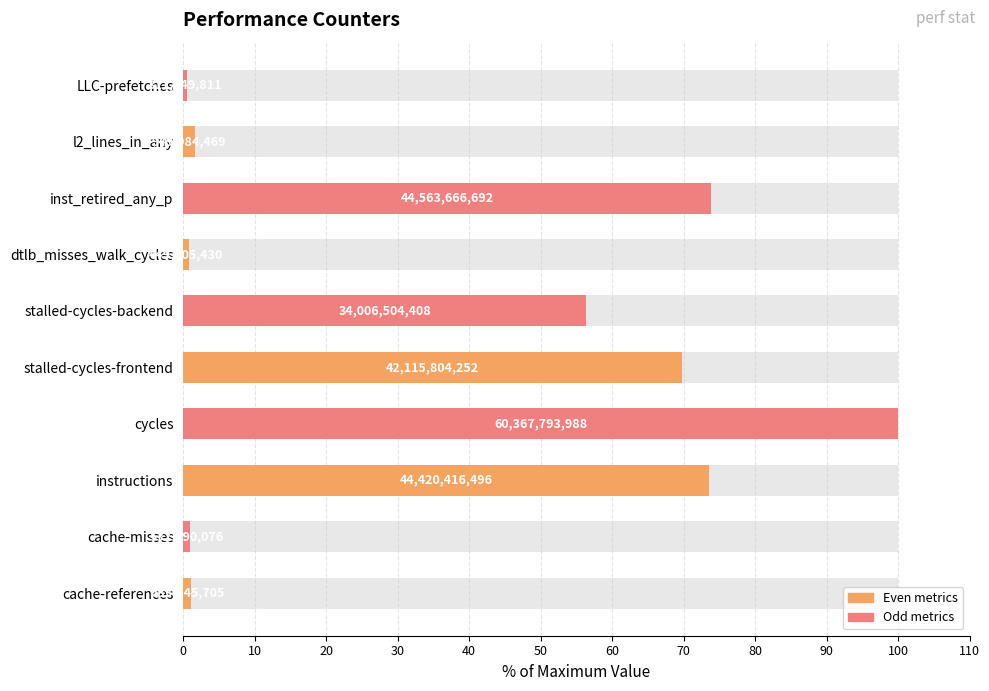

What is the value of the 10th bar from the left?

0.5